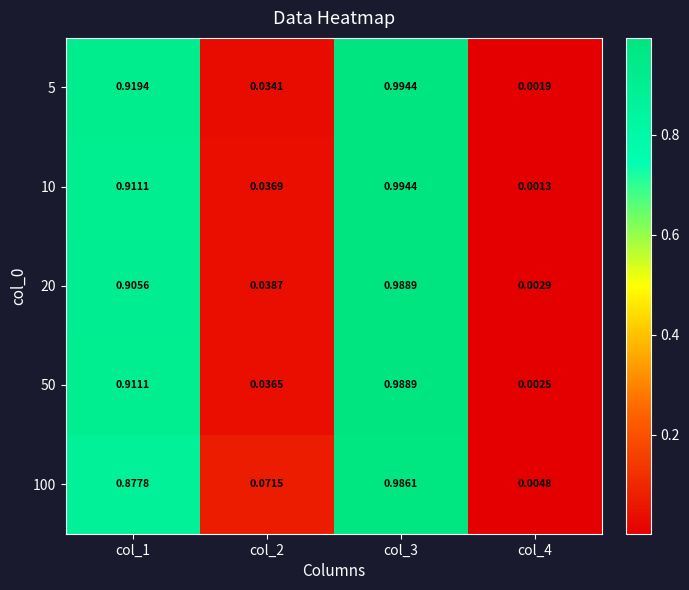

Is the value of 50 at col_4 greater than the value of 10 at col_2?

No